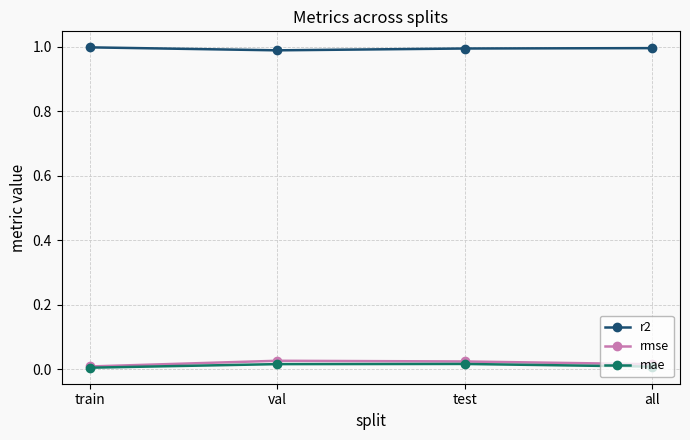

Count the number of data series in this chart.

3